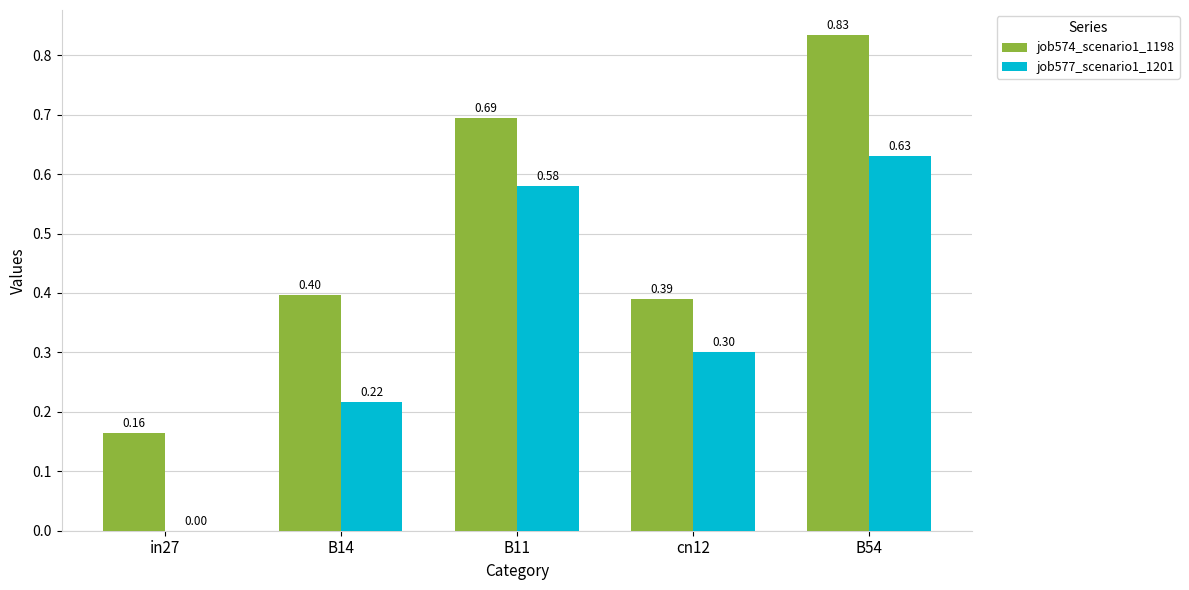

Which category has the highest value in the job577_scenario1_1201 series?

B54